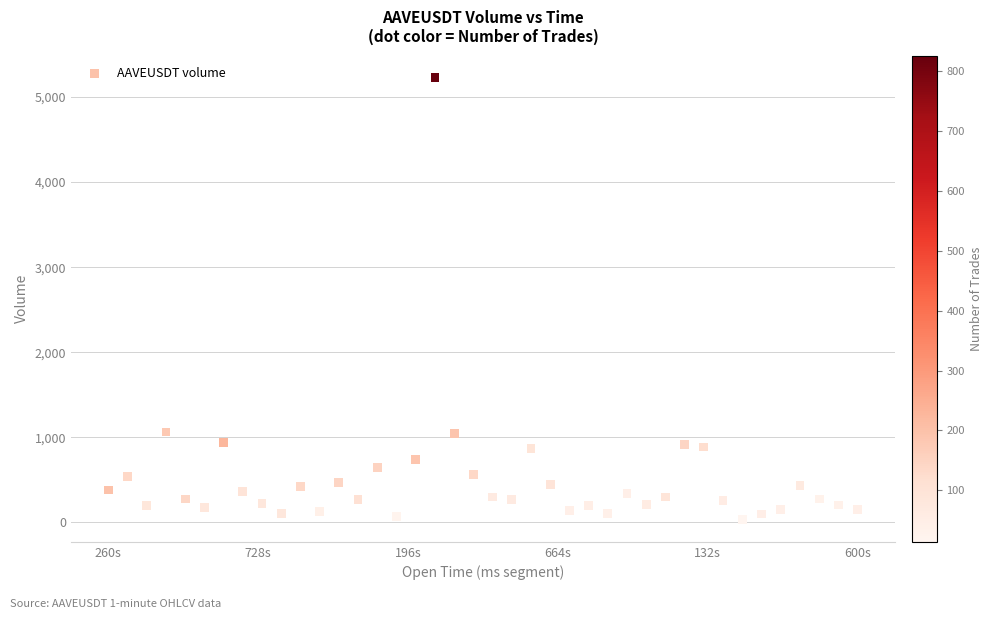

What is the range of X values (max minus min)?

2340000.0